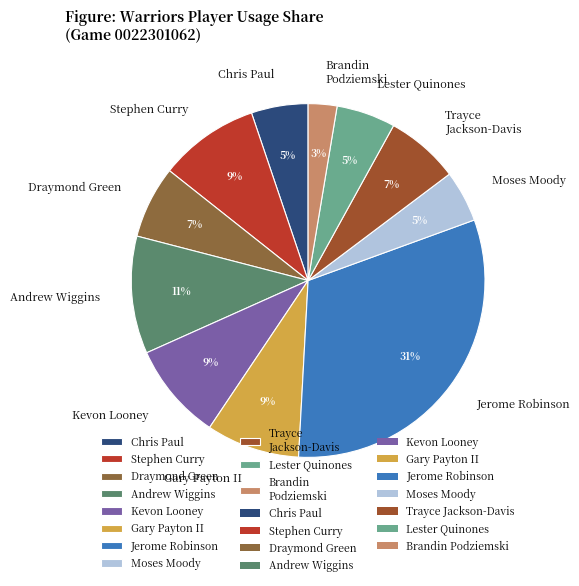

To the nearest percent, what is the average slice percentage?

9%